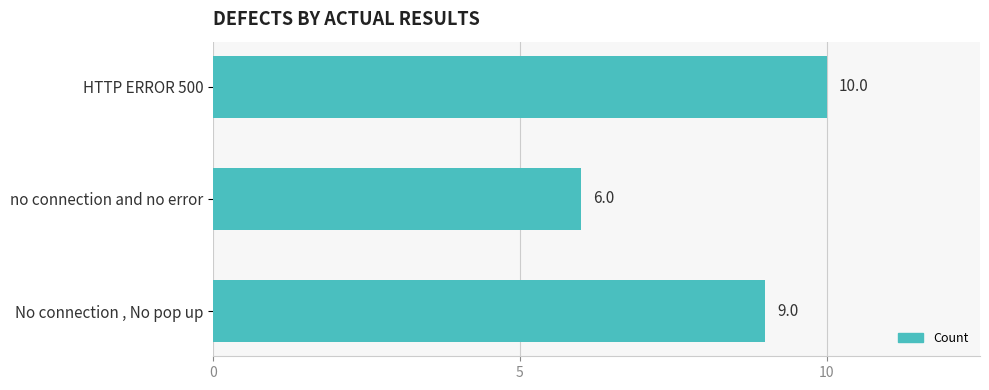

How many data points are less than 9?

1